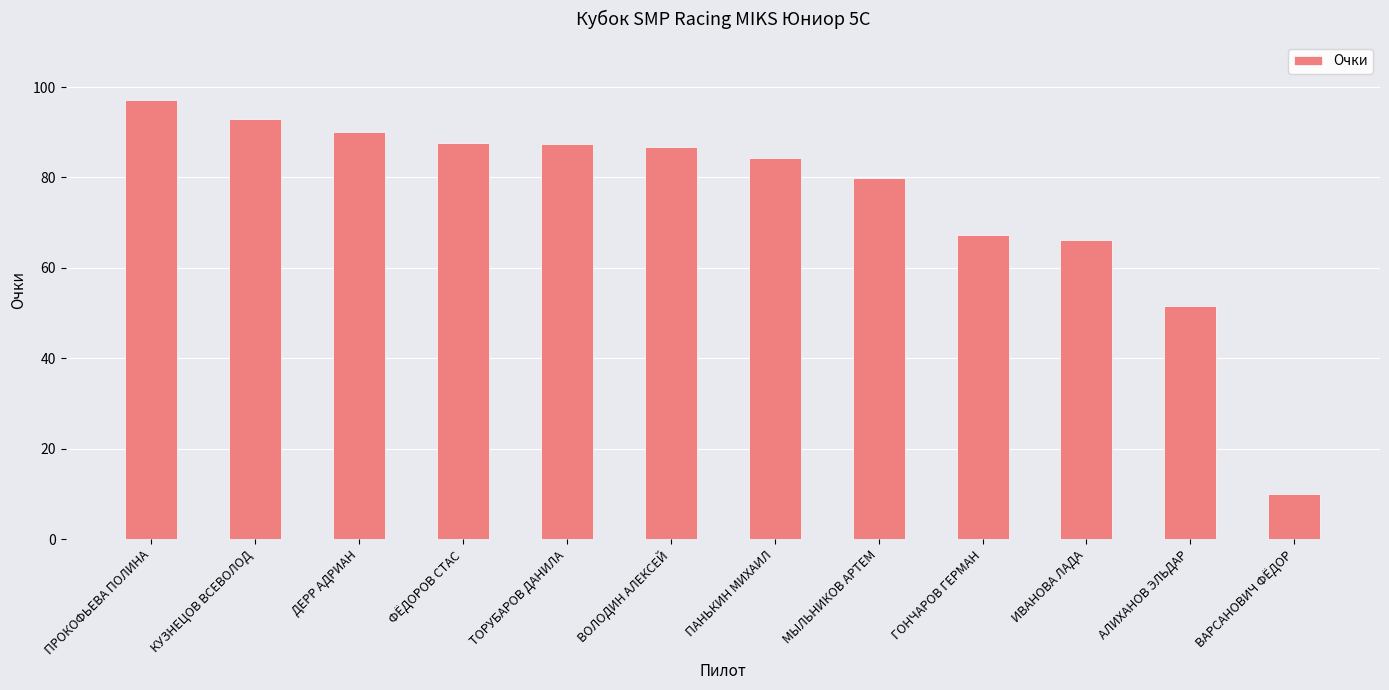

How many categories are shown in the chart?

12